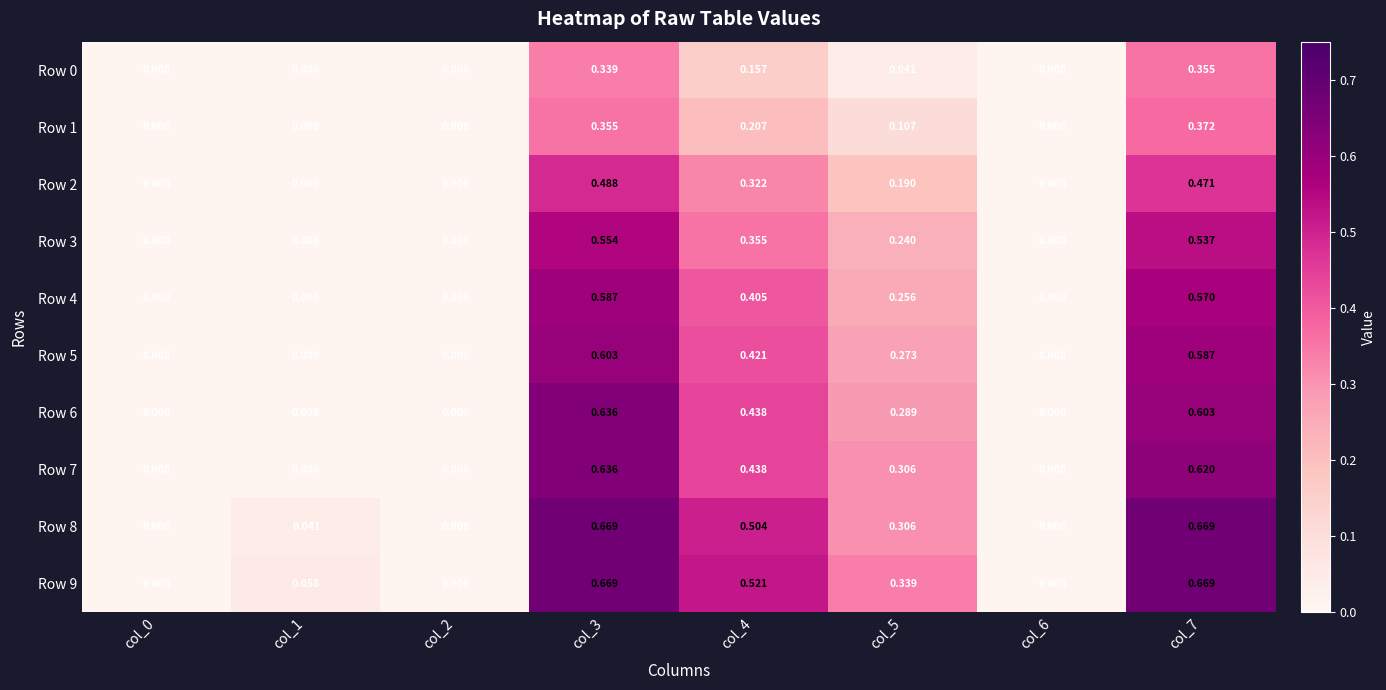

Is the value of Row 1 at col_2 greater than the value of Row 8 at col_1?

No